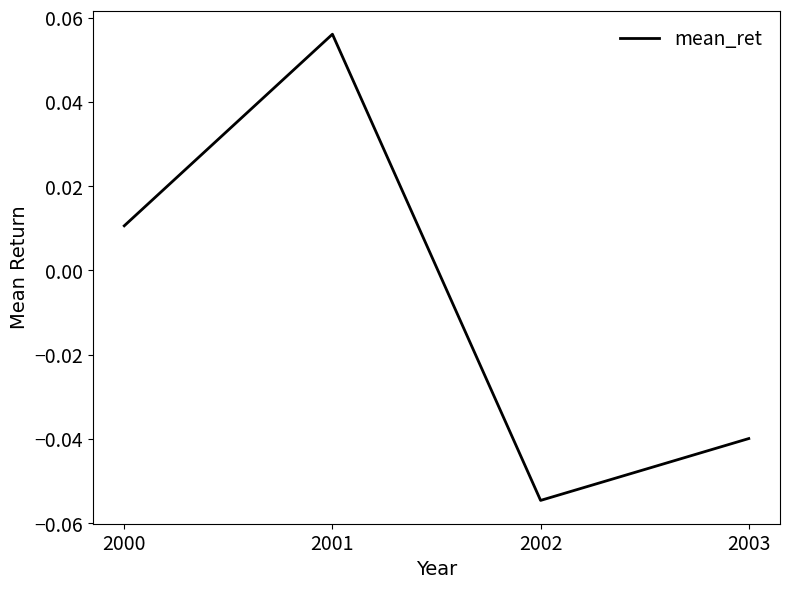

Where is the first local maximum?

2001